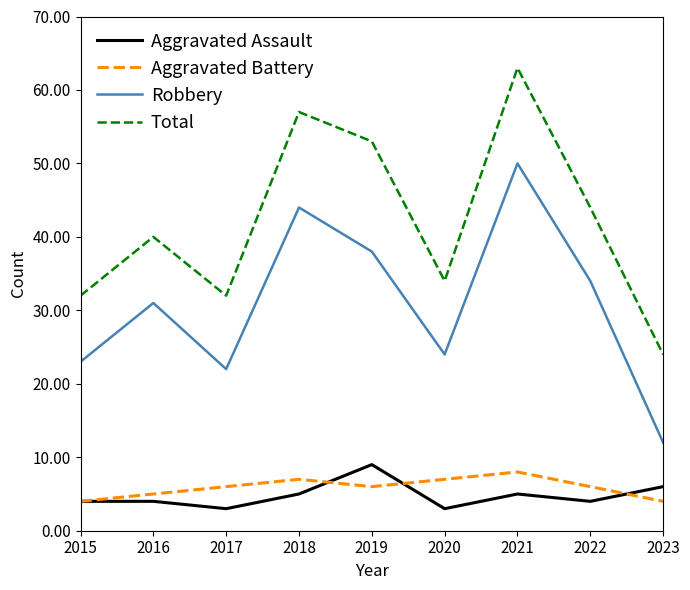

Reading right to left, what are all the values shown in this chart?

Aggravated Assault: 2023=6	2022=4	2021=5	2020=3	2019=9	2018=5	2017=3	2016=4	2015=4
Aggravated Battery: 2023=4	2022=6	2021=8	2020=7	2019=6	2018=7	2017=6	2016=5	2015=4
Robbery: 2023=12	2022=34	2021=50	2020=24	2019=38	2018=44	2017=22	2016=31	2015=23
Total: 2023=24	2022=44	2021=63	2020=34	2019=53	2018=57	2017=32	2016=40	2015=32